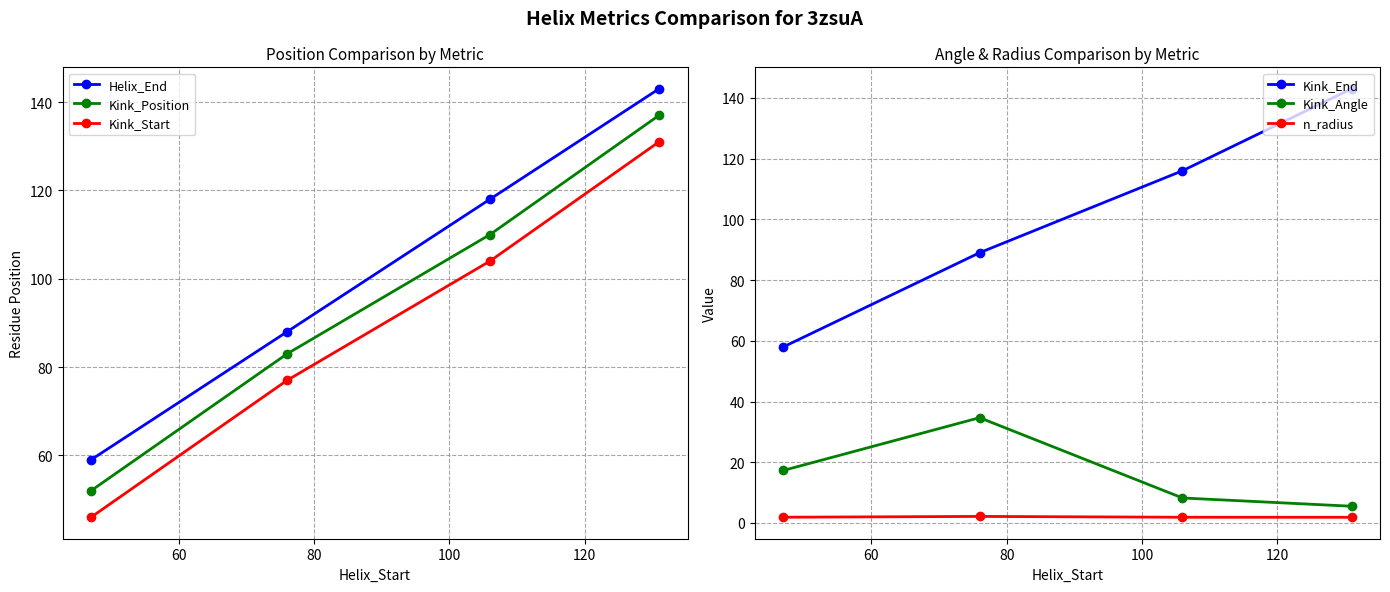

How many categories are shown in the chart?

4